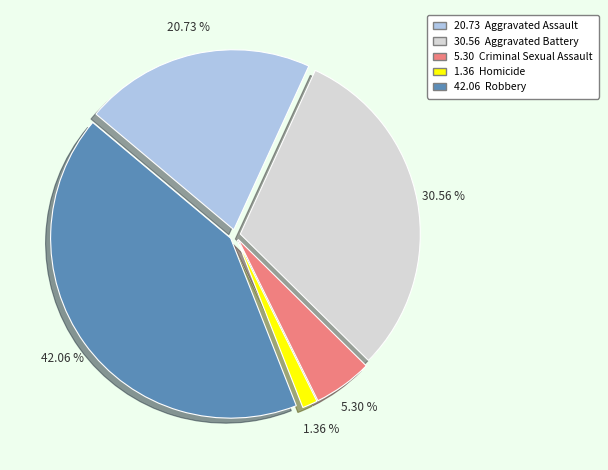

Does any single category account for the majority?

No